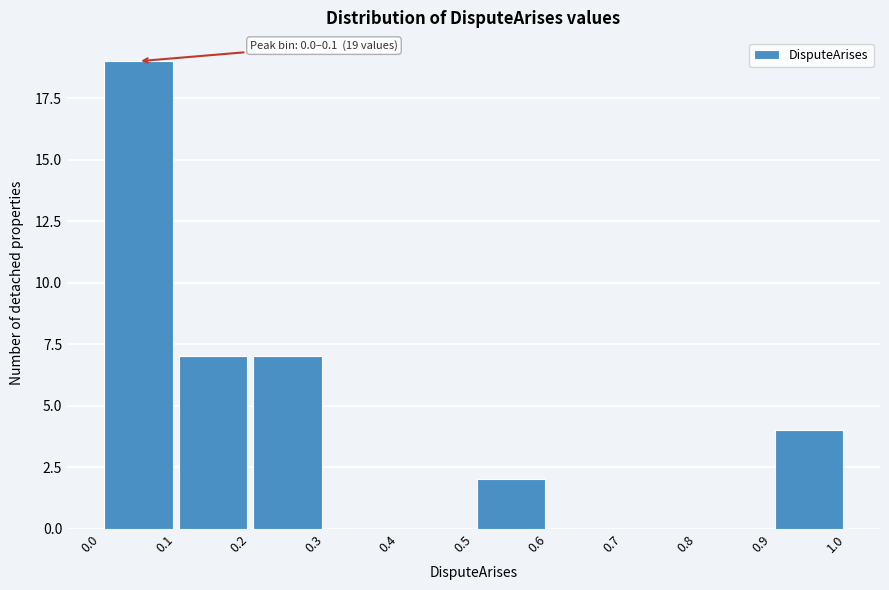

Over which range of the x-axis is the bar tallest?

0.0 to 0.1